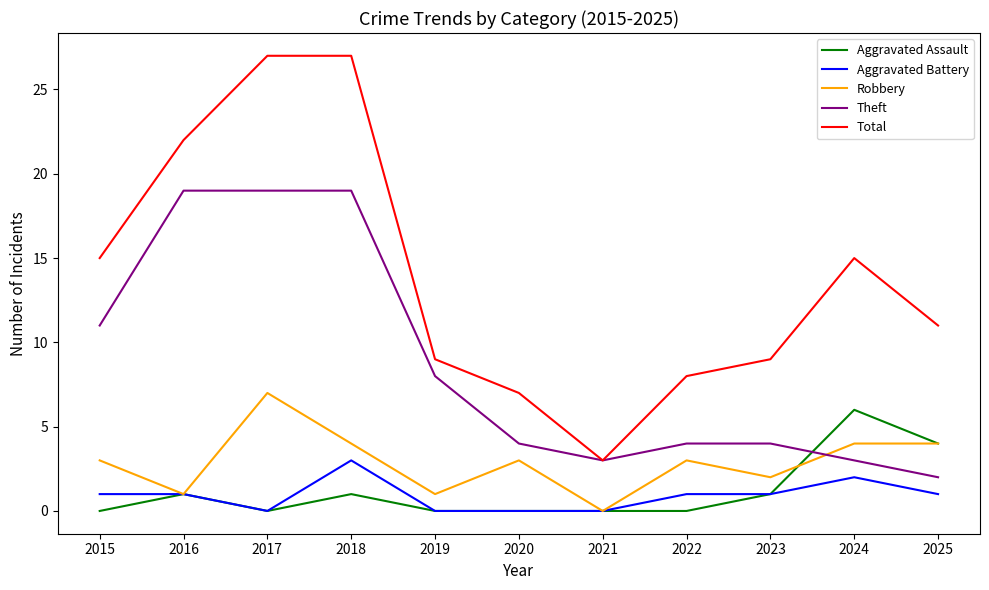

Is the value of Aggravated Assault at 2019 greater than the value of Total at 2015?

No